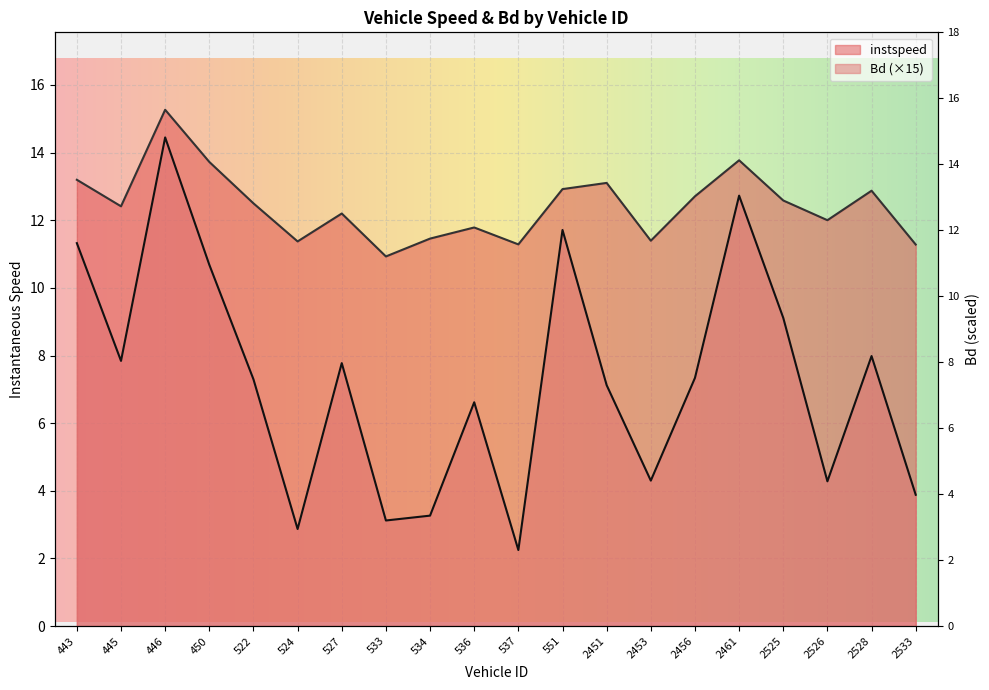

The value of instspeed at 551 is 18.1. True or false?

False